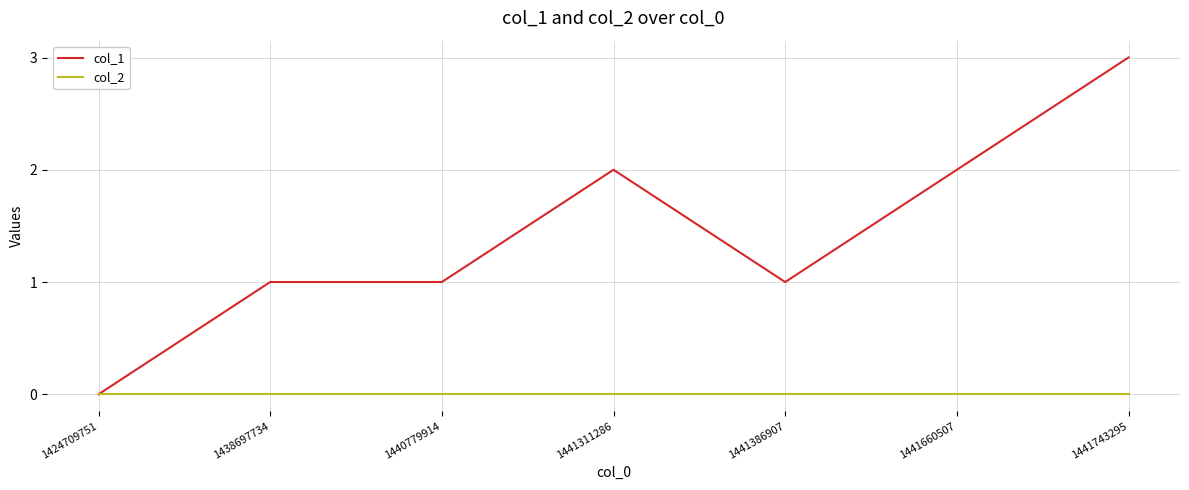

Rank the series by their average value, from highest to lowest.

col_1, col_2